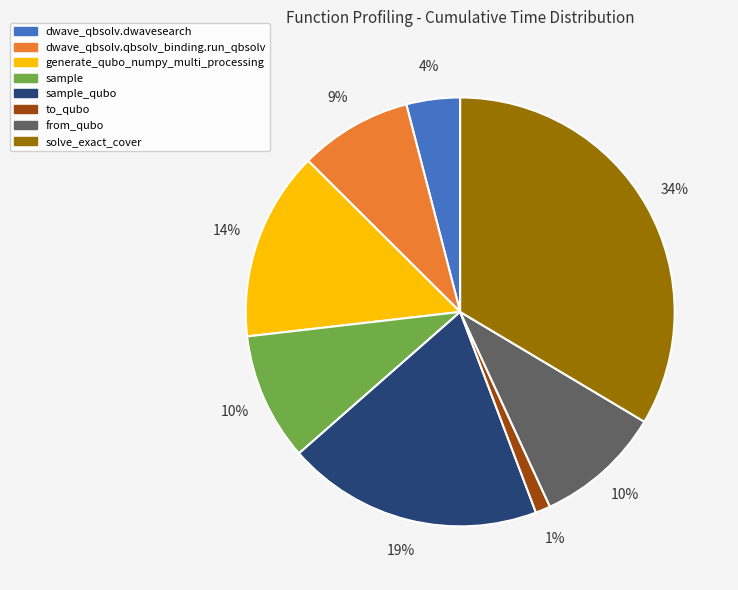

Count the number of slices in the pie.

8